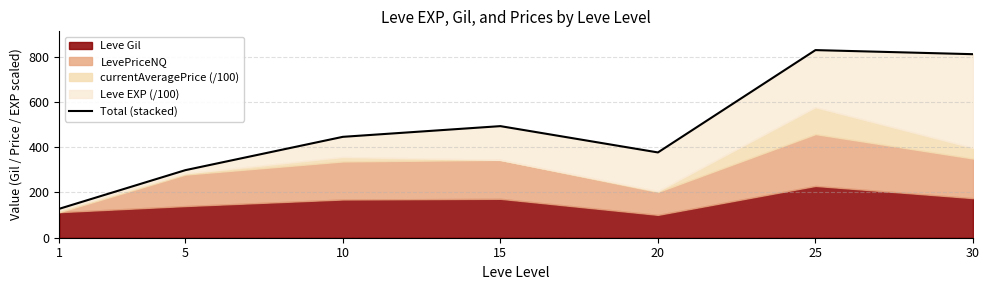

Reading left to right, list all the values displayed in this chart.

1=127.9	5=298.6	10=445.9	15=493.2	20=376.9	25=829.2	30=811.1